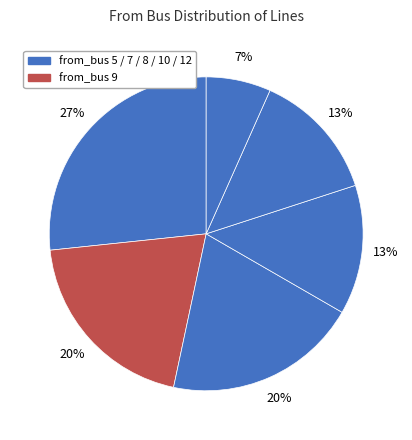

Count the number of slices in the pie.

6